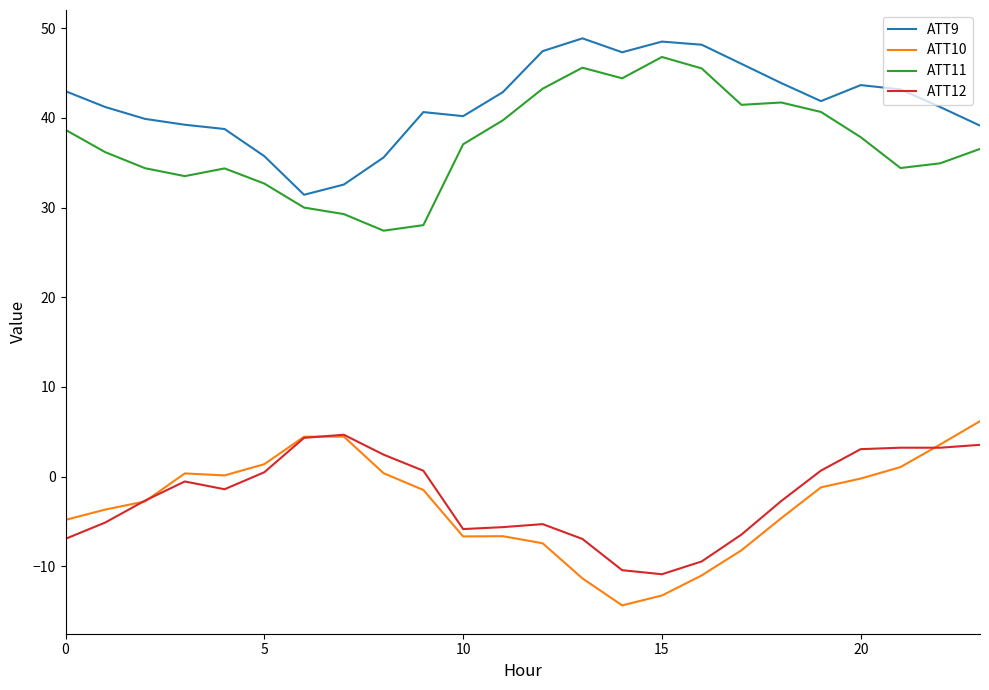

True or false: ATT11 and ATT12 intersect in this chart.

False